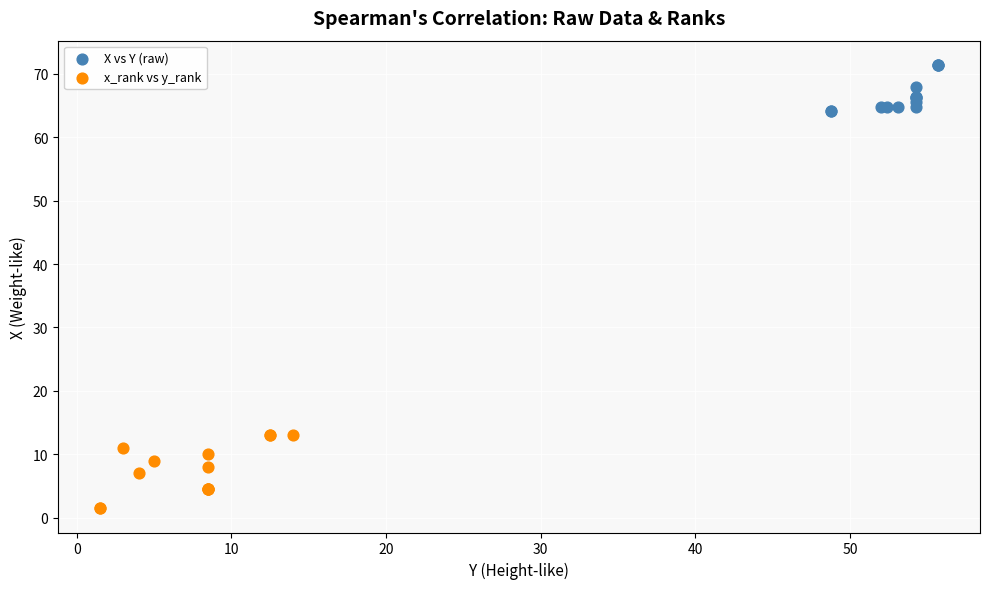

Which series contains the highest Y value?

X vs Y (raw)